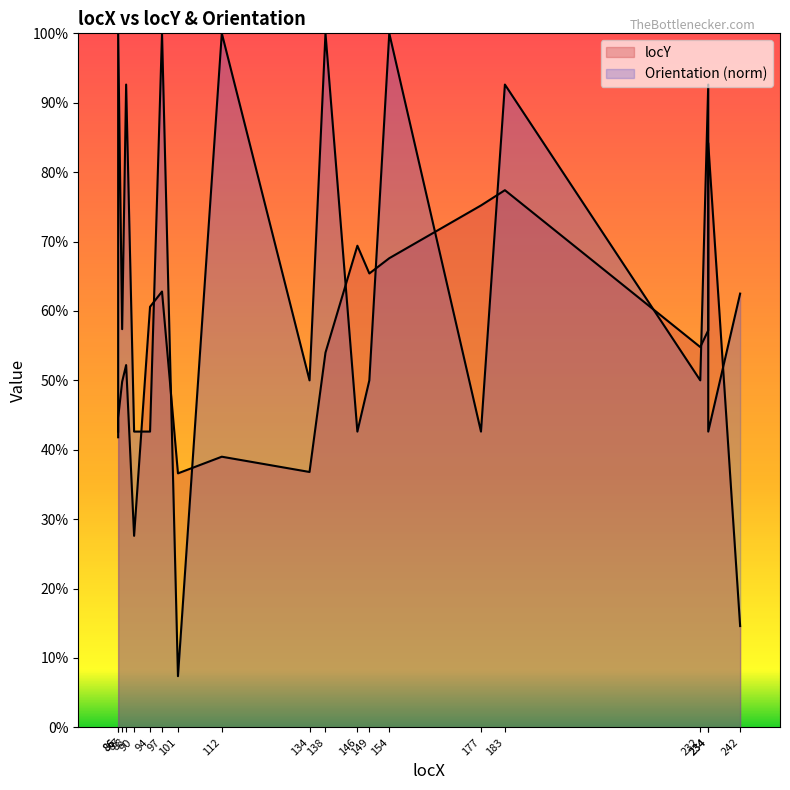

Between 138 and 177, which series saw the biggest shift?

Orientation